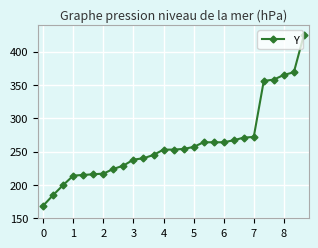

What is the maximum value shown in the chart?

425